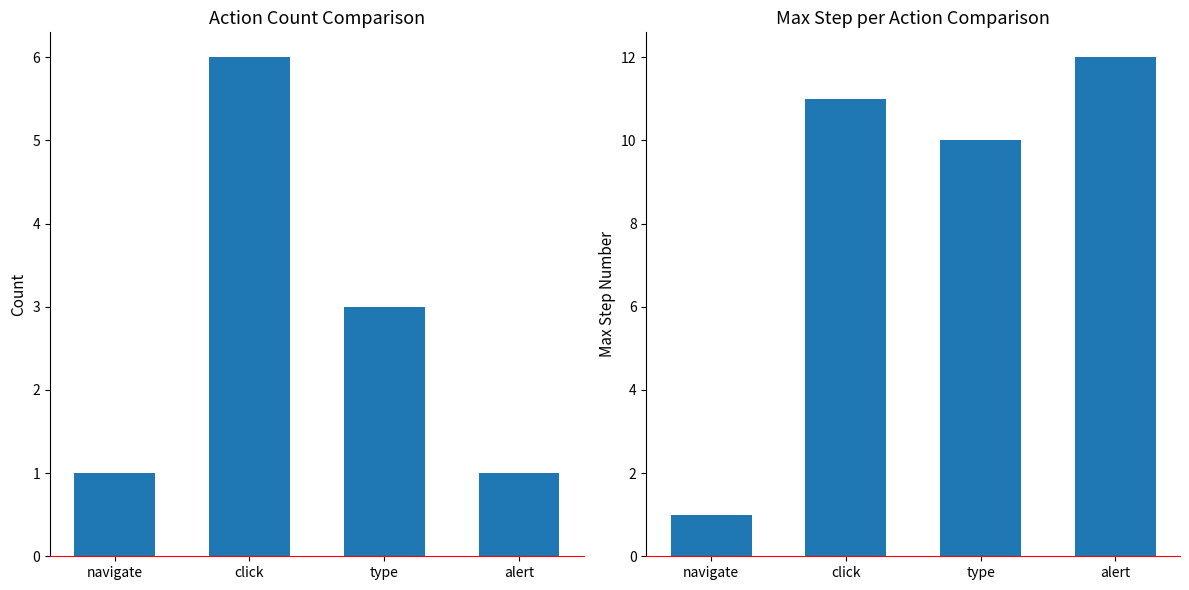

At which label does Max Step reach its peak?

alert